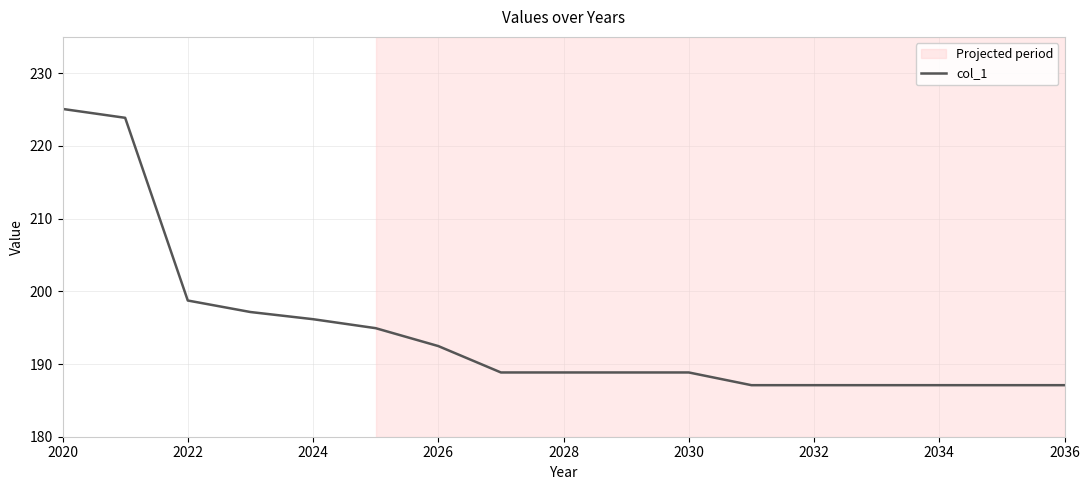

What is the greatest value displayed?

225.1